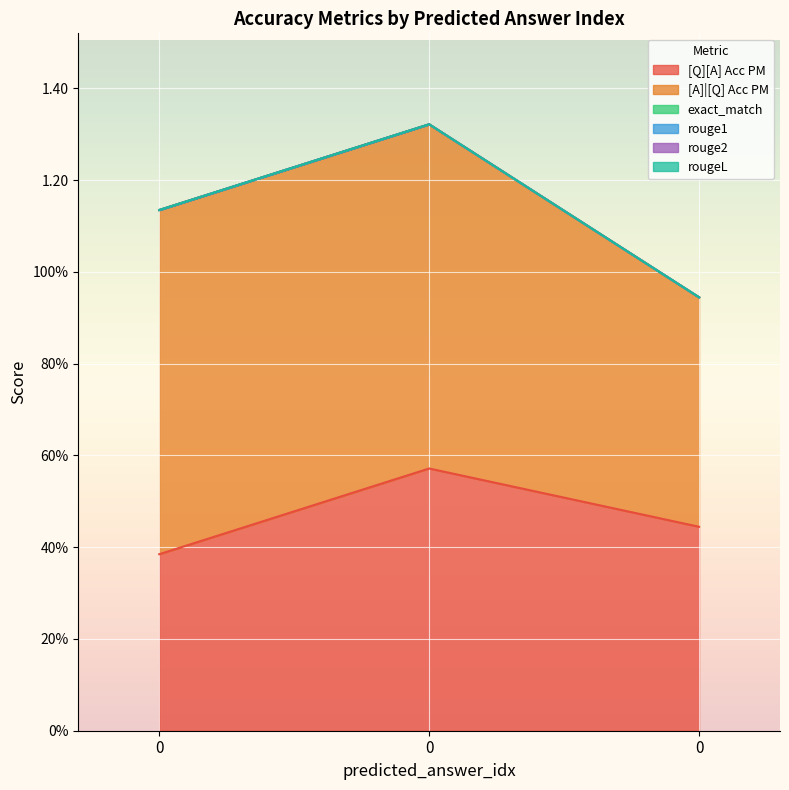

How many categories are shown in the chart?

3